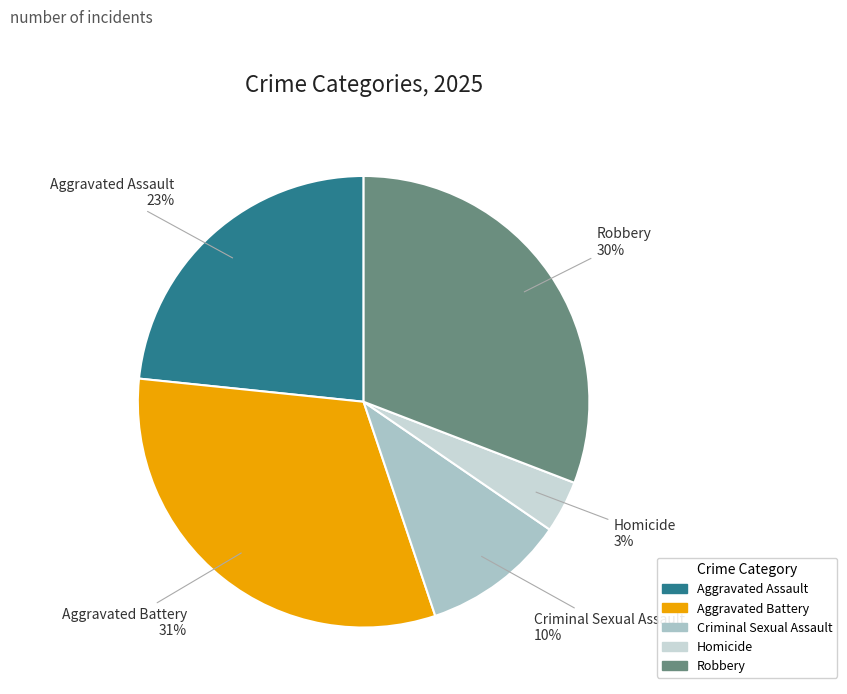

To the nearest percent, what is the average slice percentage?

20%